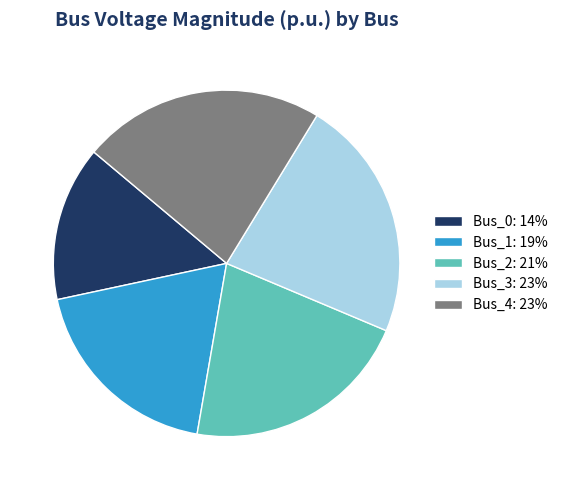

Is it true that Bus_0: 14% is 14% of the pie?

True